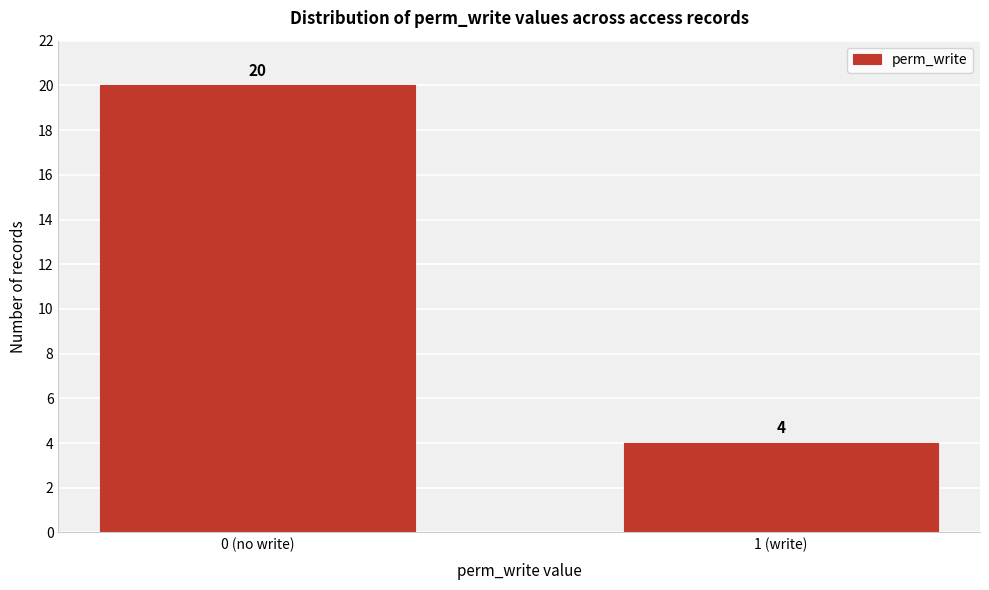

Reading left to right, extract all data points from this chart.

0 (no write)=20	1 (write)=4